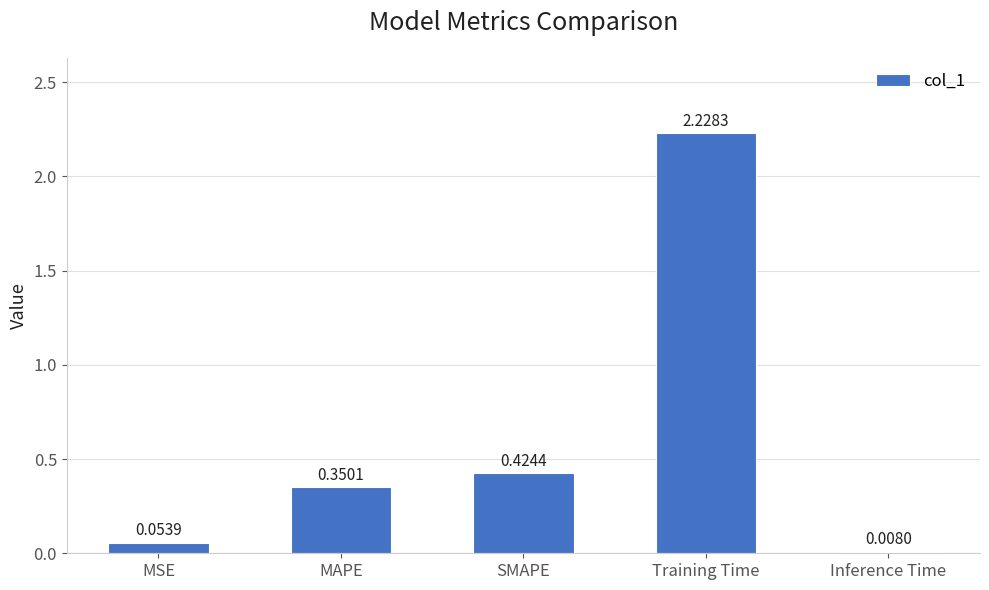

What is the average value?

0.6